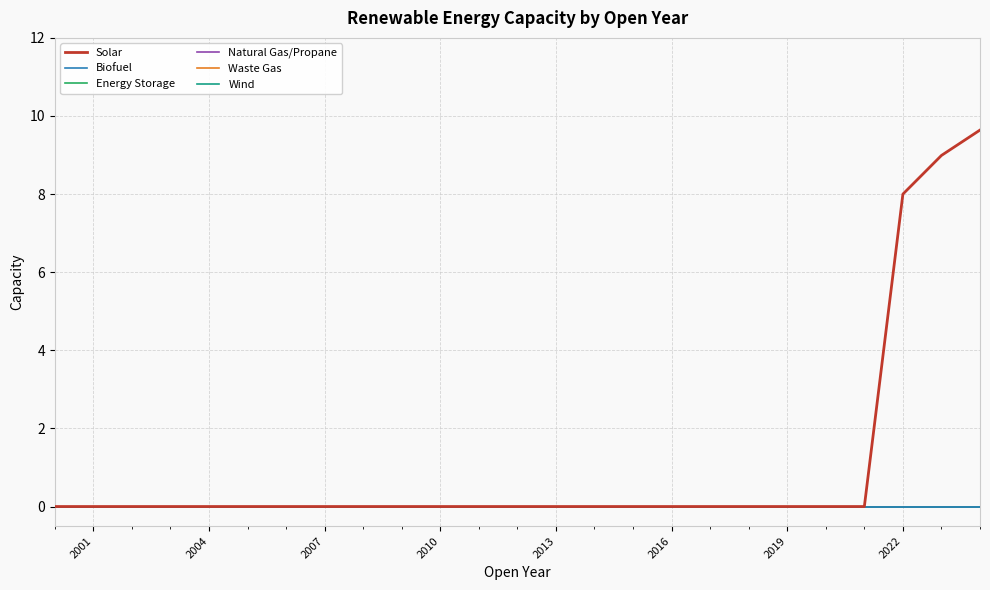

True or false: Solar and Natural Gas/Propane intersect in this chart.

False